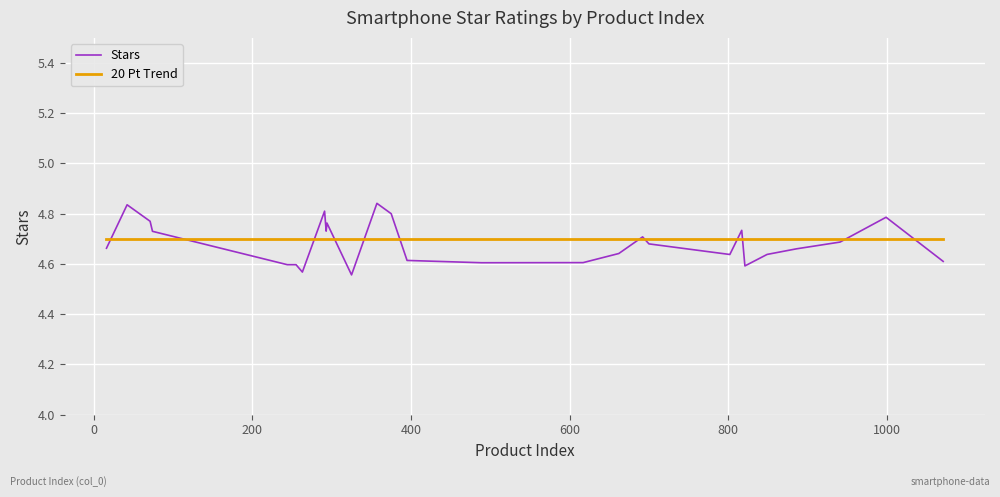

At how many categories does at least one series exceed 4?

27